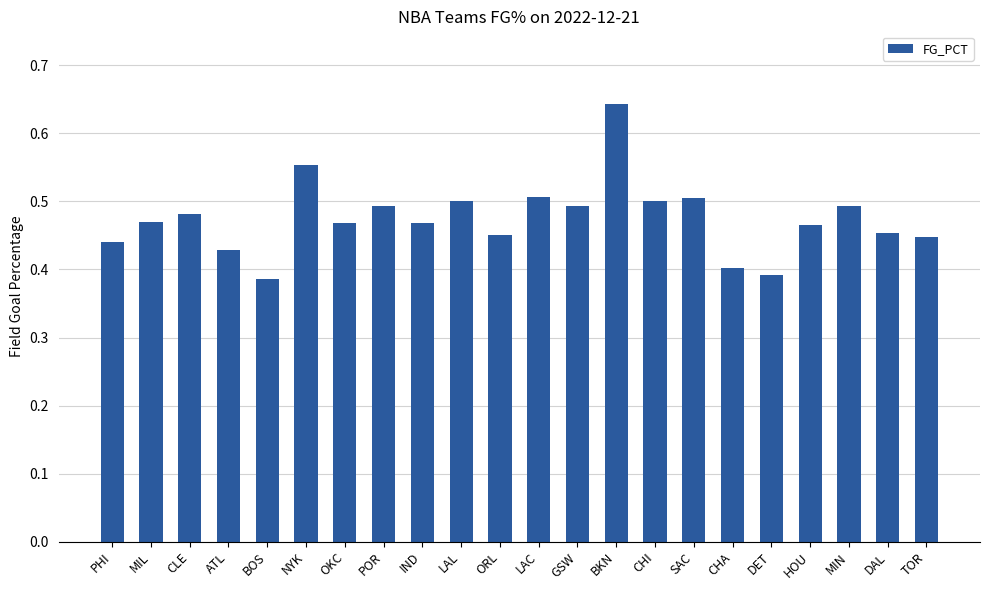

Does the chart contain stacked bars?

No